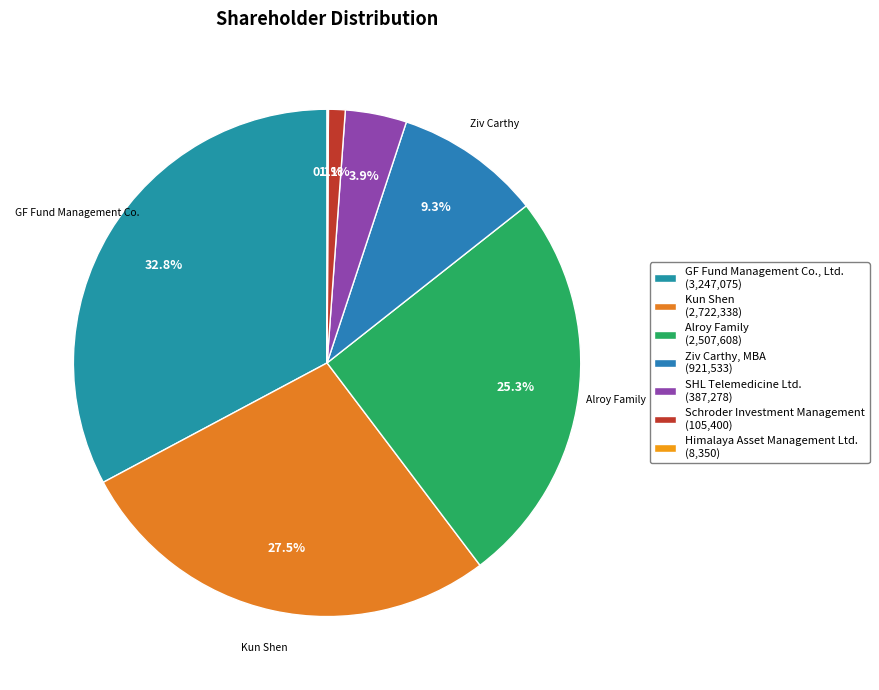

Do Ziv Carthy, MBA and Schroder Investment Management together represent more than half of the pie?

No